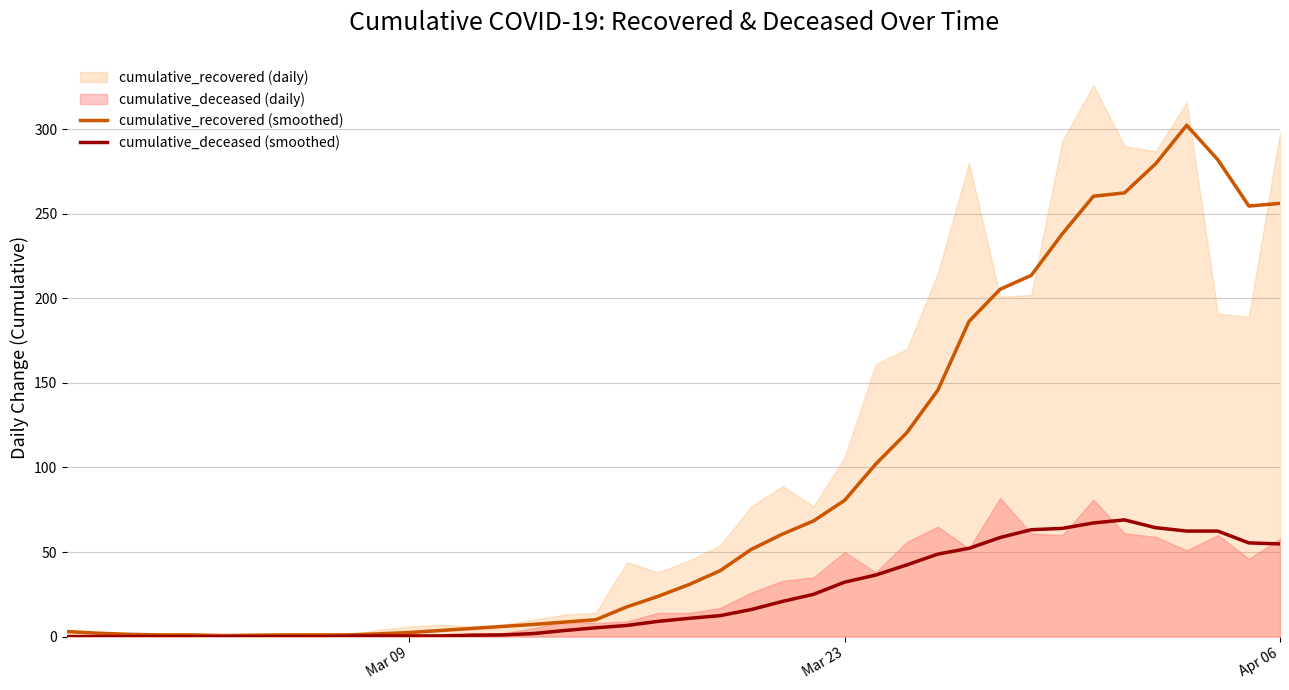

What is the sum of all cumulative_deceased (smoothed) values?

947.8